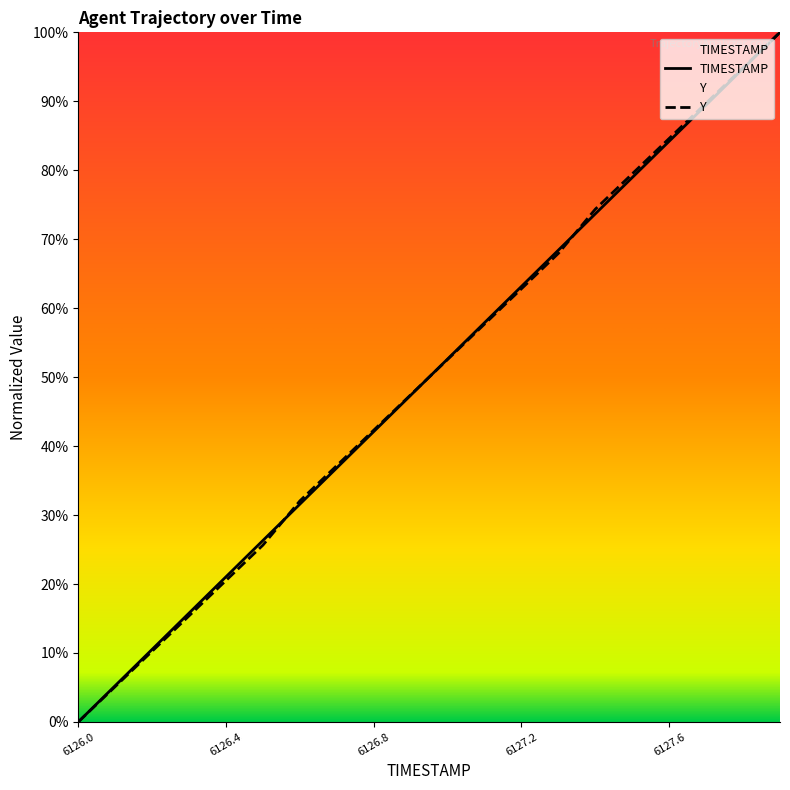

Is the value of TIMESTAMP at 6126.8 greater than the value of Y at 6127.3?

No